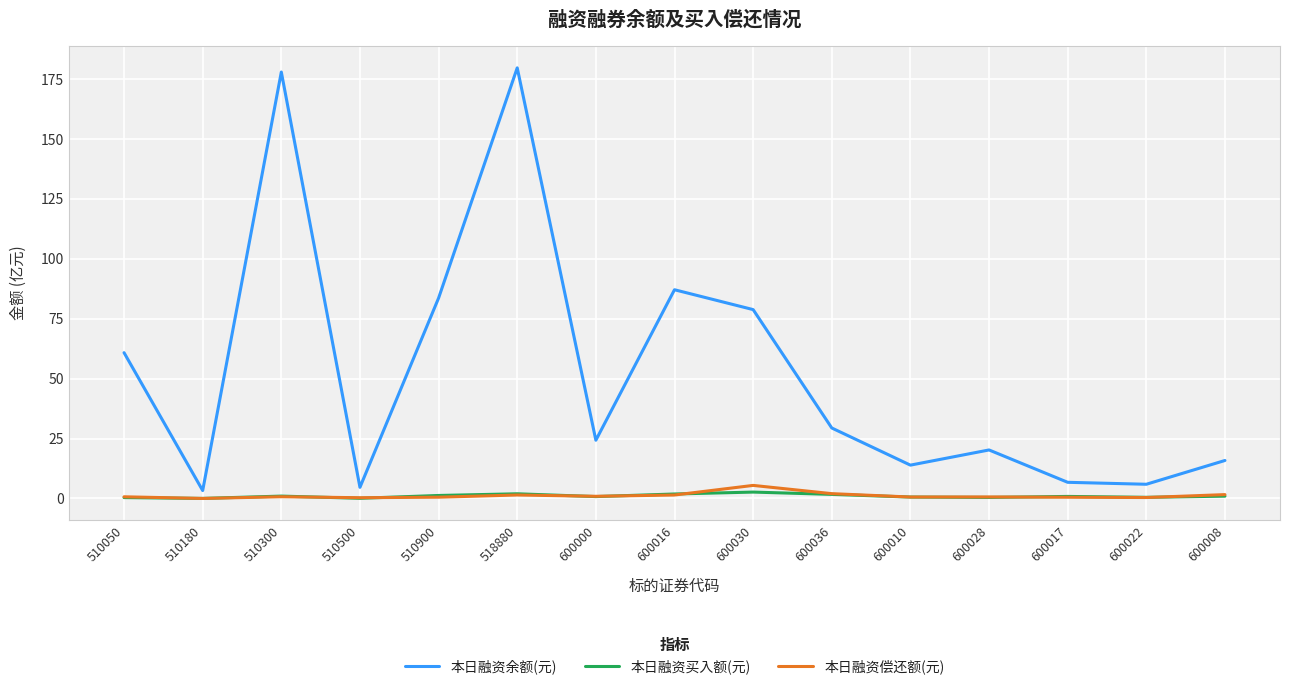

At which label is 本日融资余额(元) closest to 91?

600016